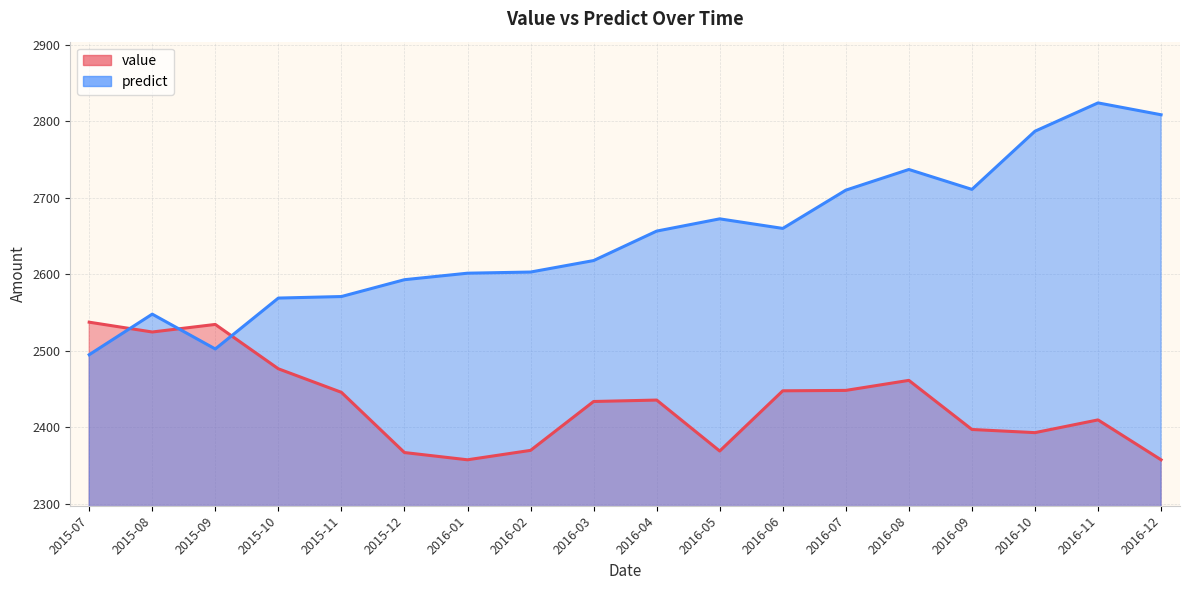

How many data points in predict are less than 2656?

9